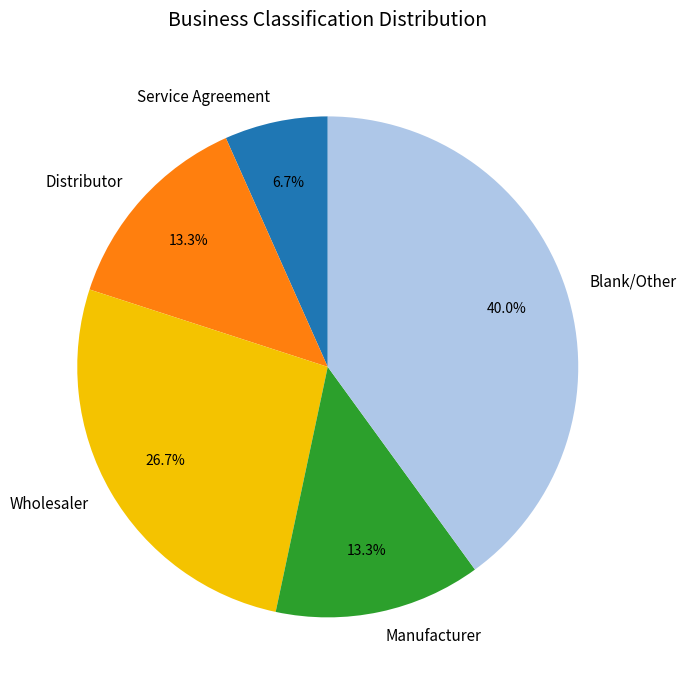

Do Blank/Other and Service Agreement together represent more than half of the pie?

No